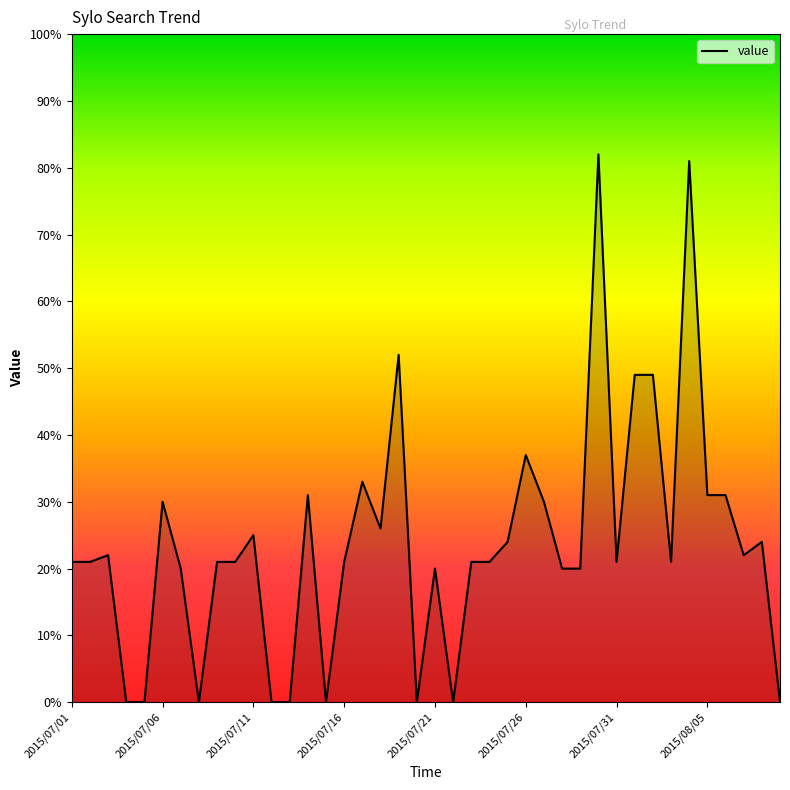

What is the sum of all values?

948